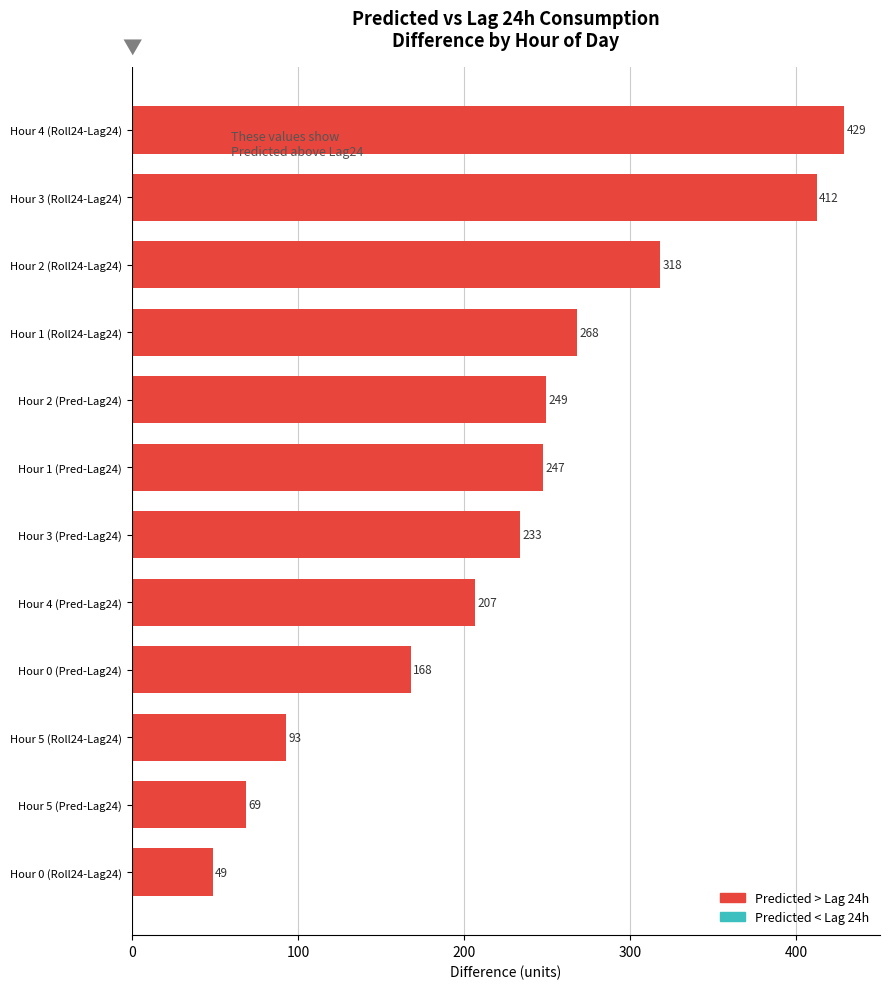

What is the smallest value displayed?

48.6